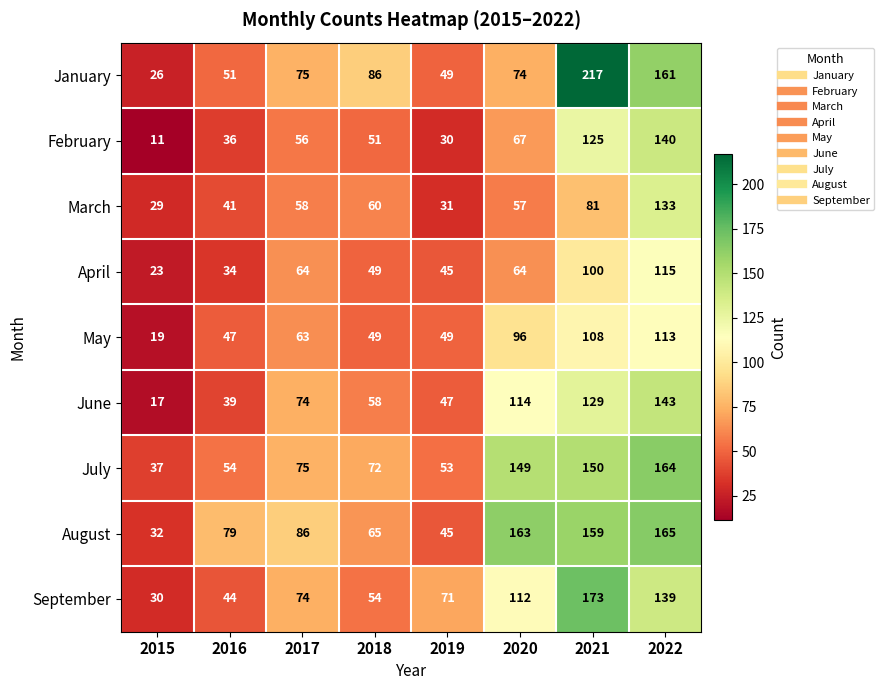

Rank the series by their maximum value, from highest to lowest.

January, September, August, July, June, February, March, April, May